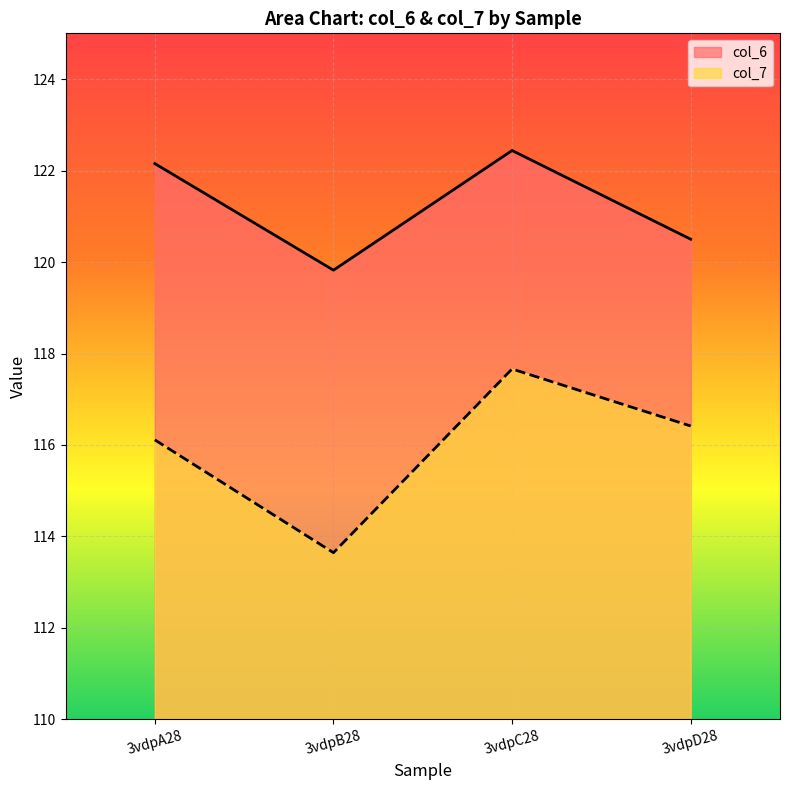

How many values in the col_7 series exceed 116?

3